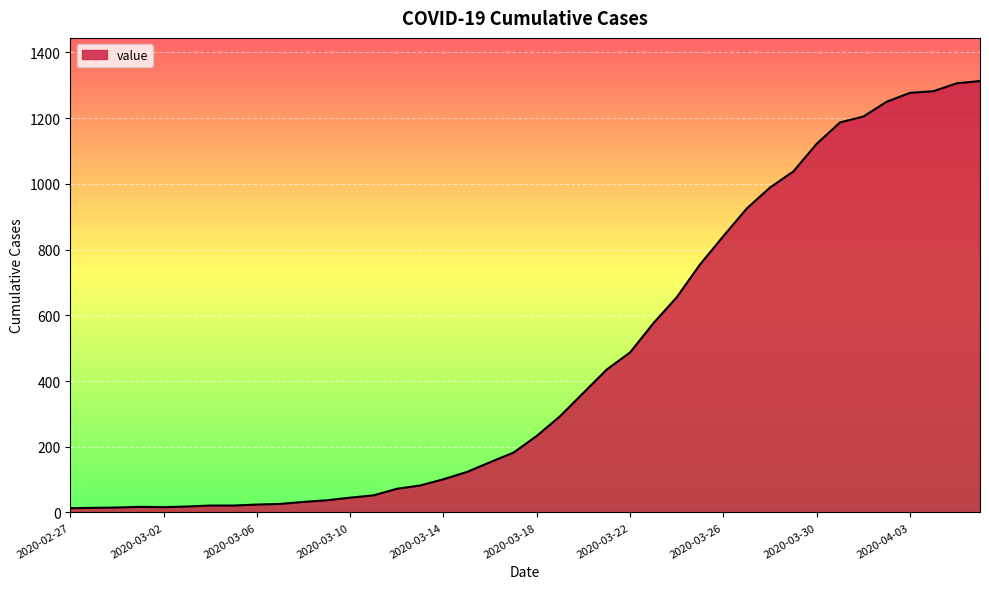

What is the difference between the maximum and minimum values?

1300